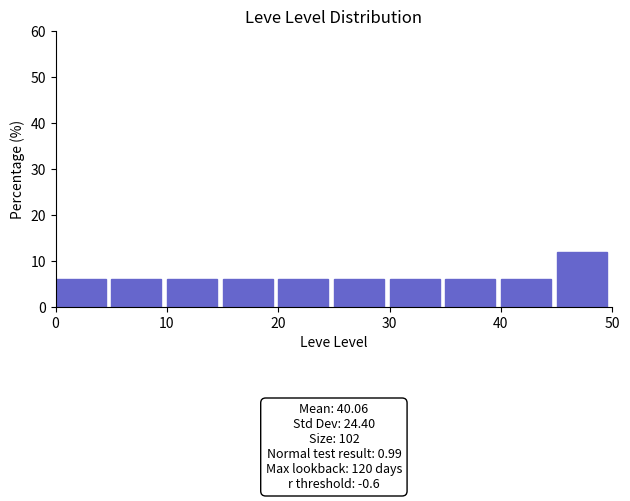

Over which range of the x-axis is the bar tallest?

45 to 50